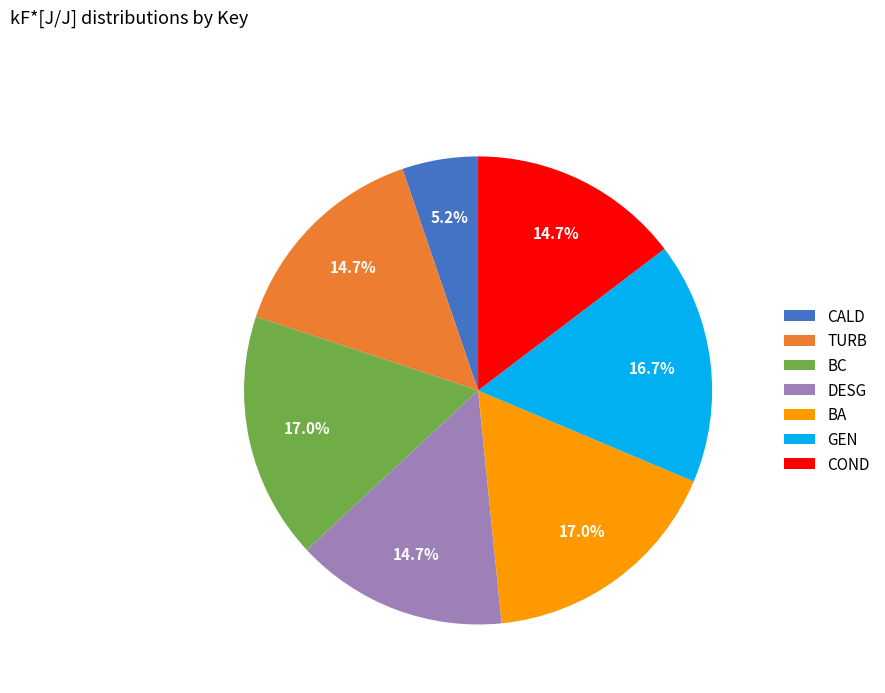

To the nearest percent, what percentage of the pie is GEN?

17%